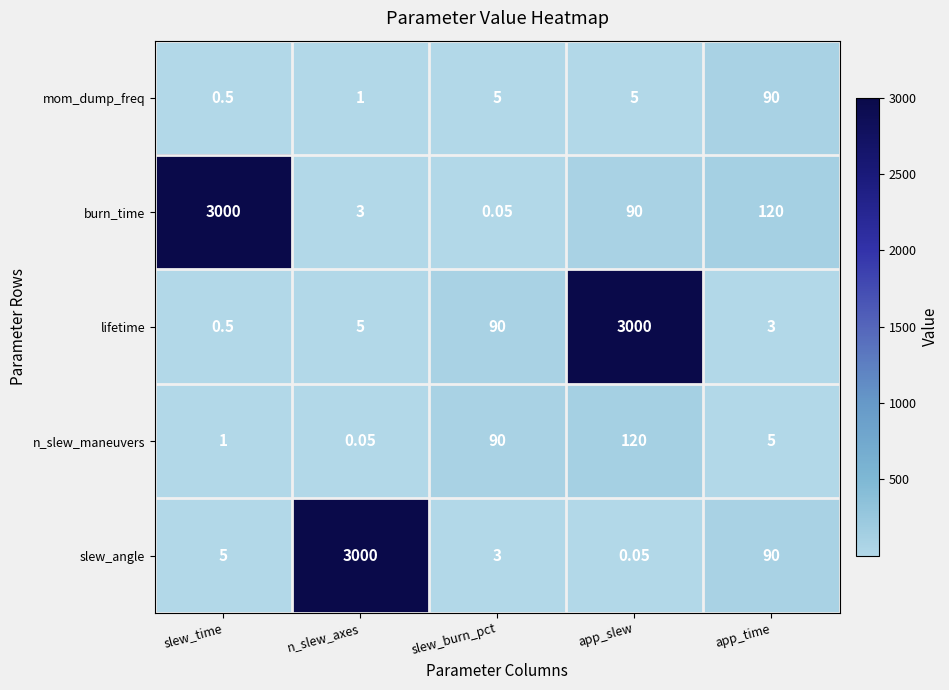

Which series has the largest total across all categories?

burn_time